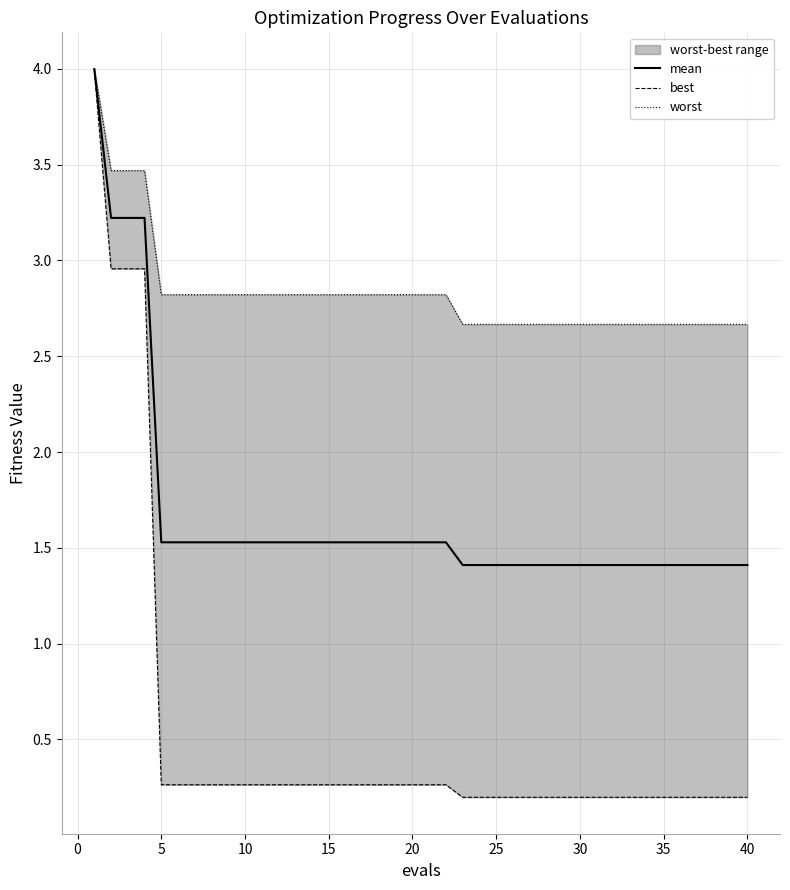

What is the sum of all mean values?

66.6